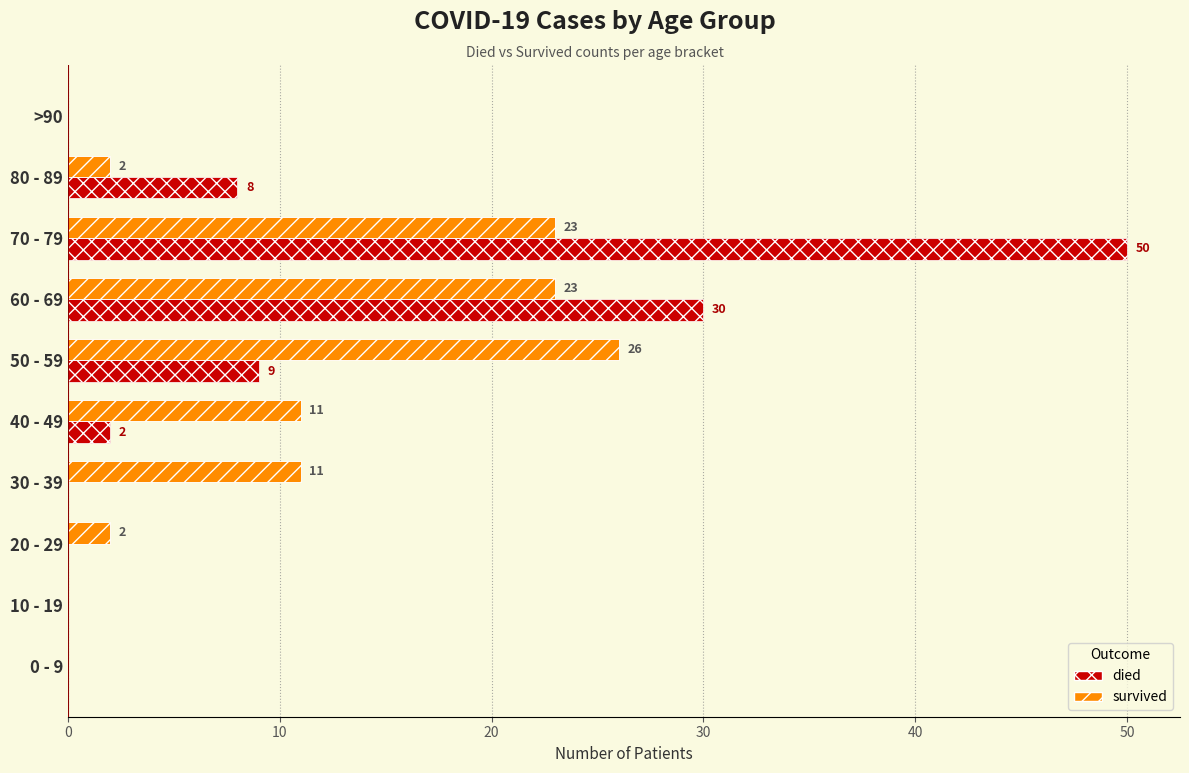

What is the value of the died bar at the 6th from the left?

9